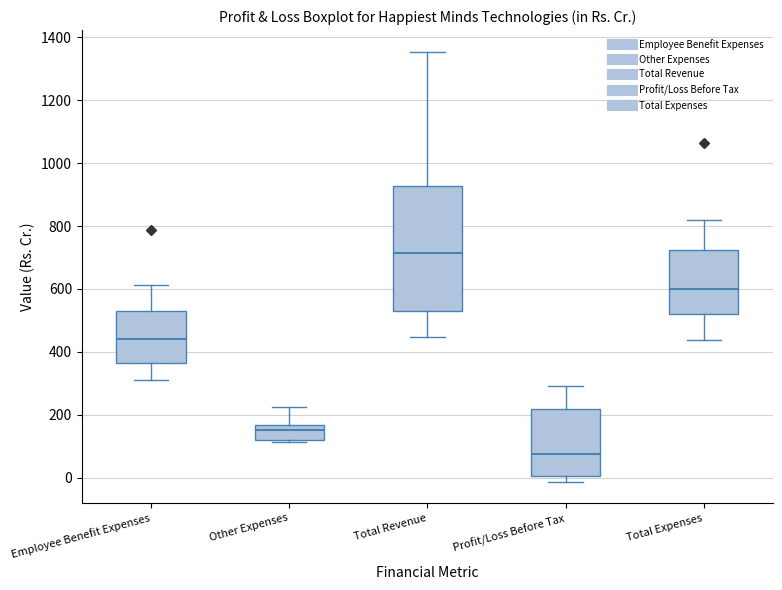

Which box is the tallest, from its lower edge to its upper edge?

Total Revenue